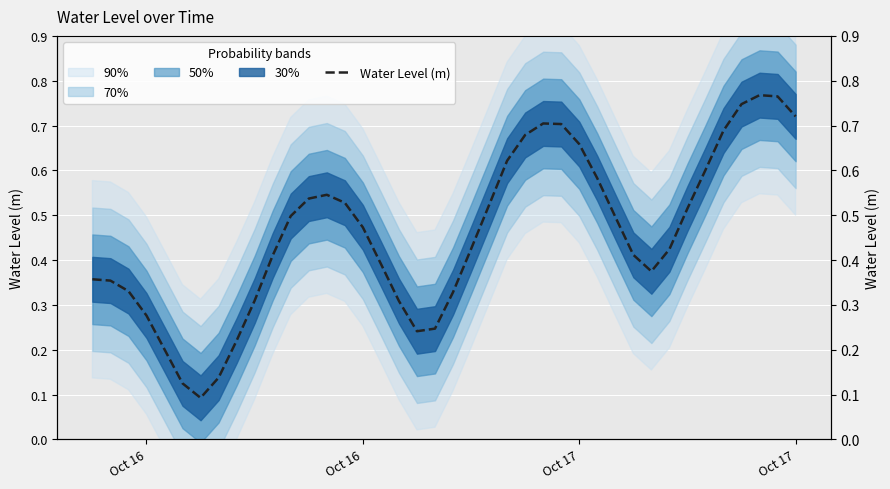

What is the label of the 16th point from the left?

Oct 16